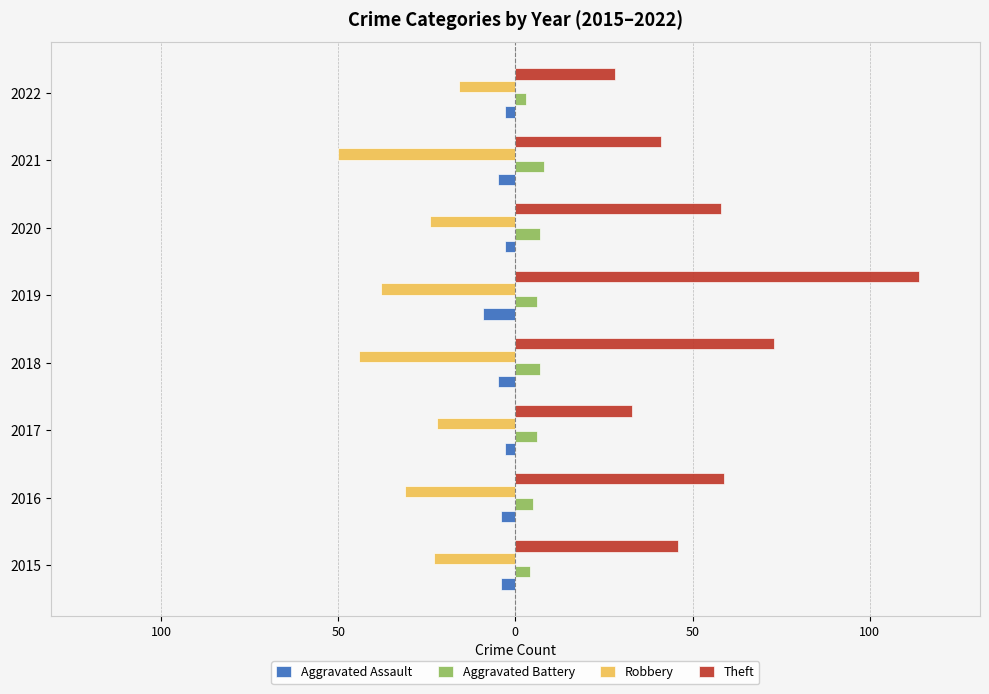

What is the greatest value displayed?

114